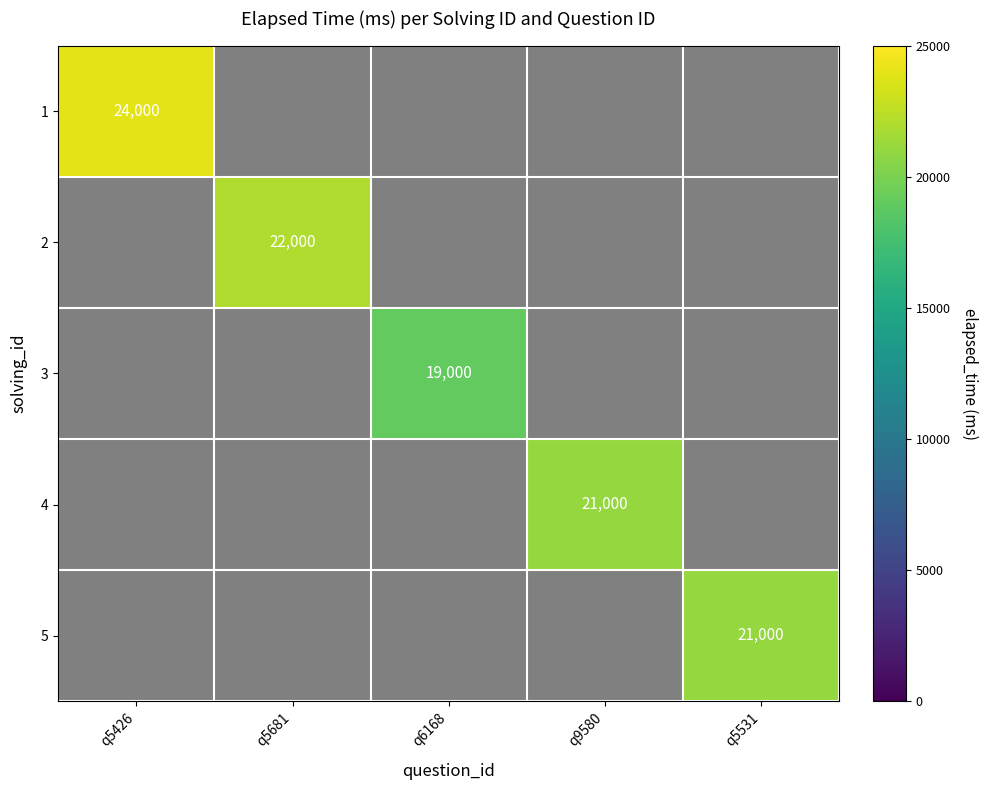

List the labels in order of 3 value, largest first.

q5426, q5681, q6168, q9580, q5531